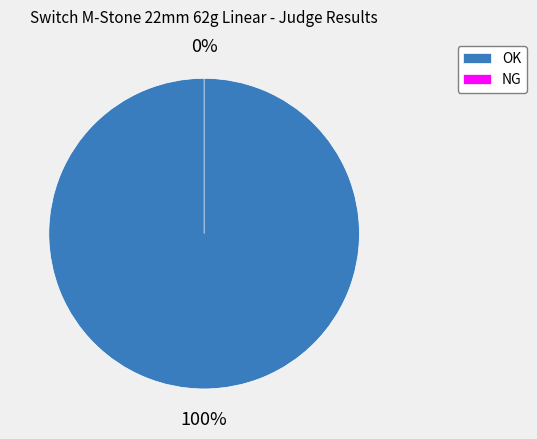

To the nearest percent, what percentage of the pie is OK?

100%